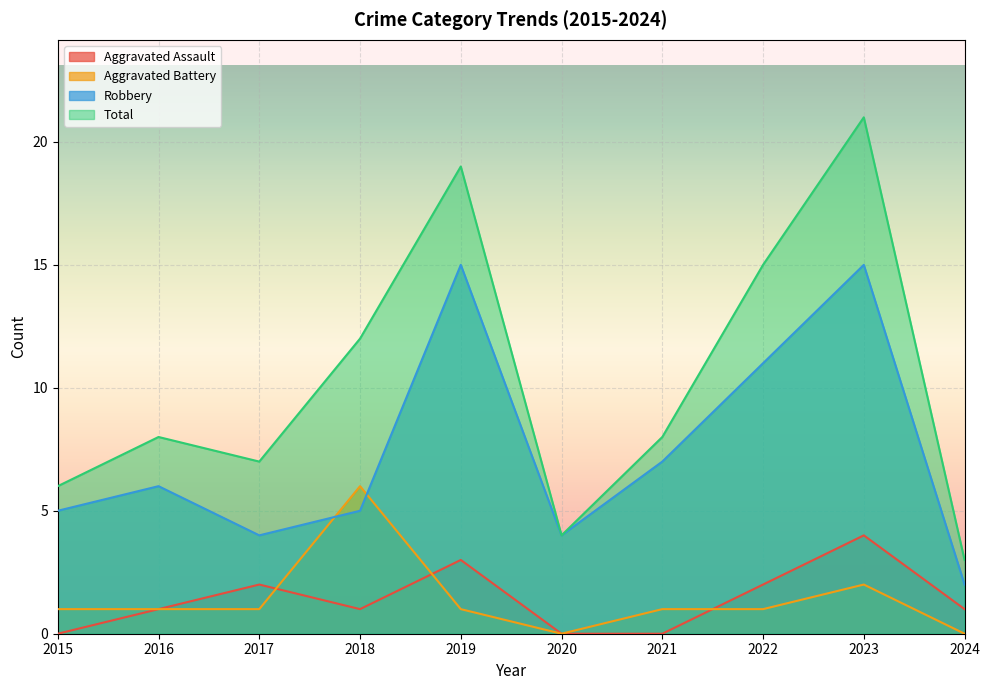

Where do Aggravated Battery and Robbery first cross each other?

2017 and 2018